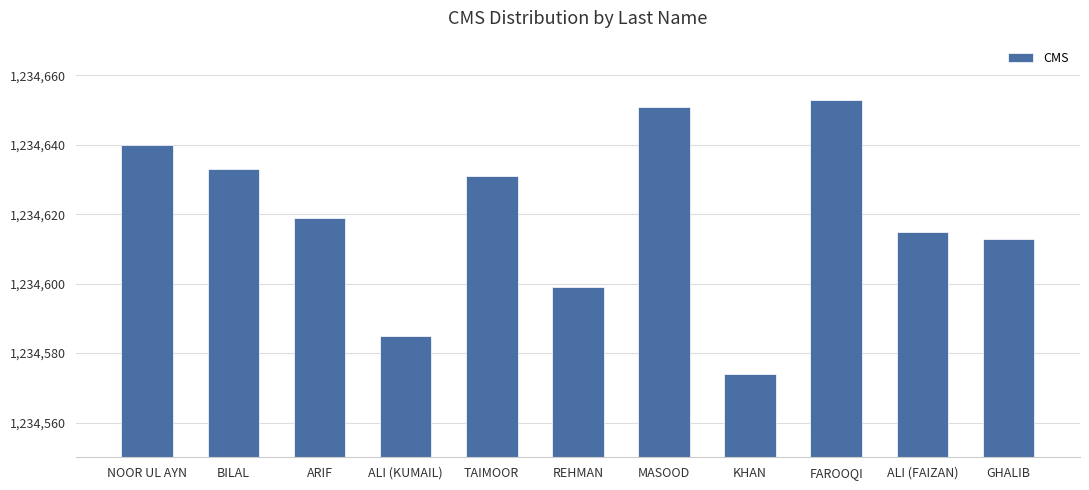

What is the difference between the values at KHAN and BILAL?

59